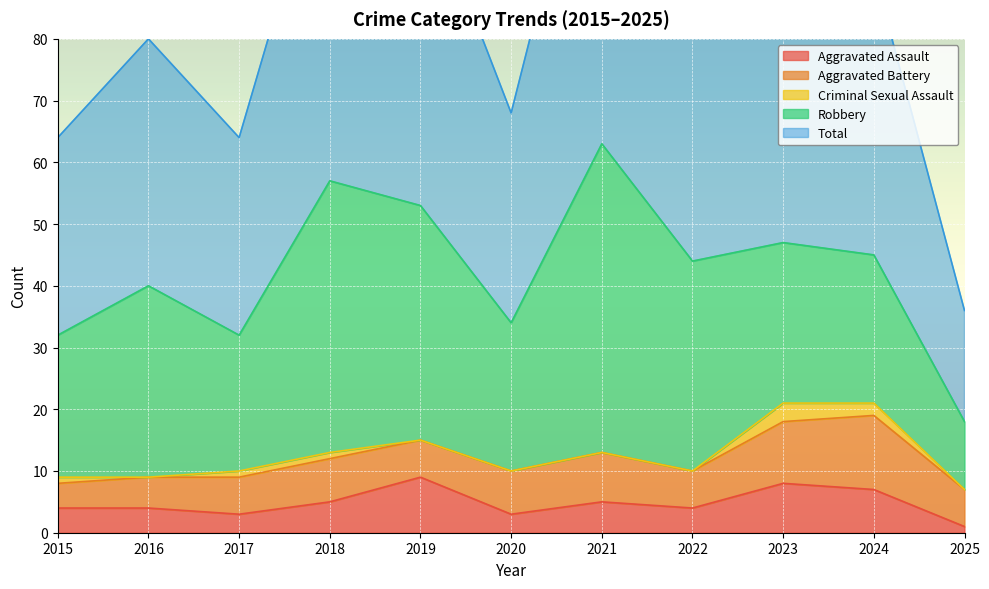

Reading right to left, list all the values displayed in this chart.

Aggravated Assault: 2025=1	2024=7	2023=8	2022=4	2021=5	2020=3	2019=9	2018=5	2017=3	2016=4	2015=4
Aggravated Battery: 2025=6	2024=12	2023=10	2022=6	2021=8	2020=7	2019=6	2018=7	2017=6	2016=5	2015=4
Criminal Sexual Assault: 2025=0	2024=2	2023=3	2022=0	2021=0	2020=0	2019=0	2018=1	2017=1	2016=0	2015=1
Robbery: 2025=11	2024=24	2023=26	2022=34	2021=50	2020=24	2019=38	2018=44	2017=22	2016=31	2015=23
Total: 2025=18	2024=46	2023=47	2022=44	2021=63	2020=34	2019=53	2018=57	2017=32	2016=40	2015=32